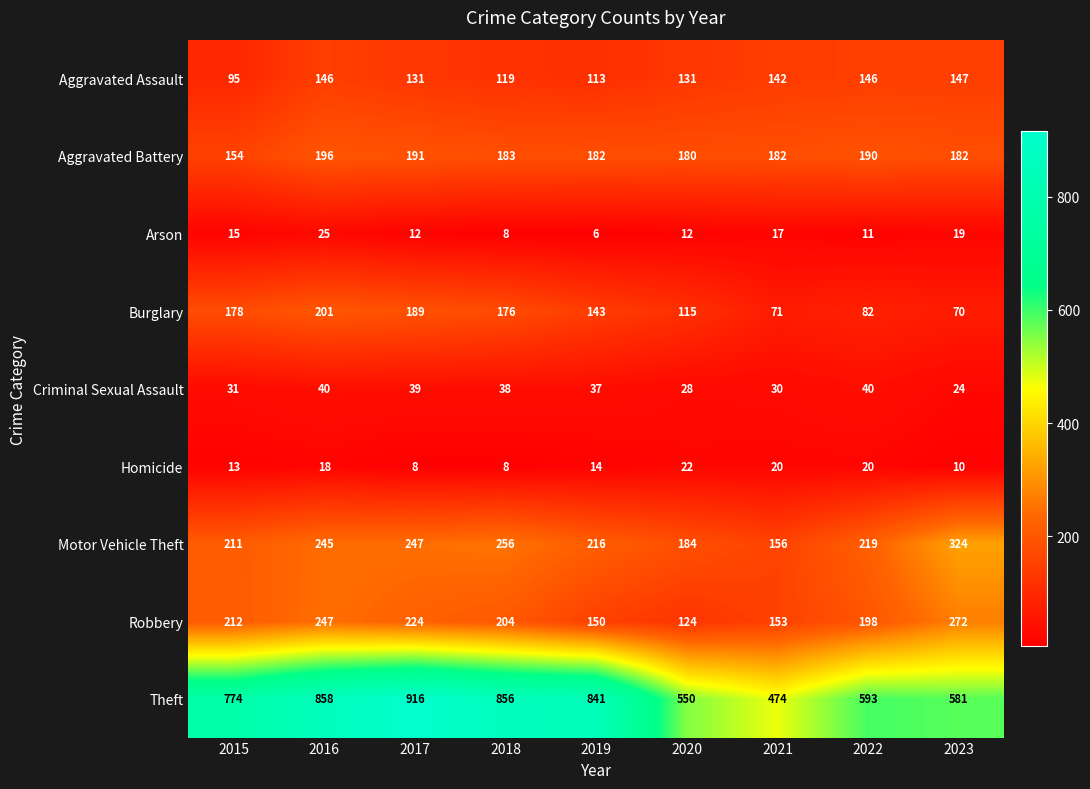

How many series are shown in this chart?

9